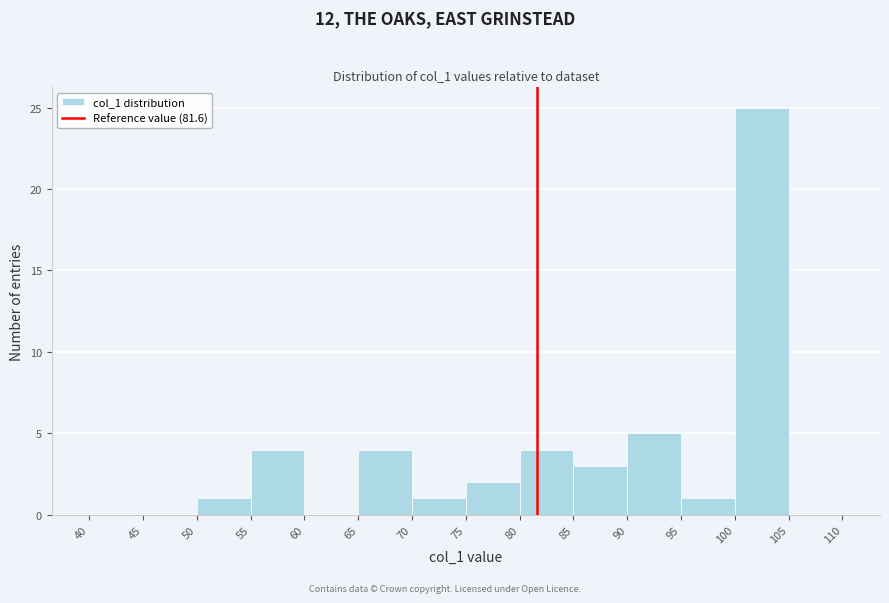

Reading left to right, transcribe this chart: for each bar, give the range it covers on the x-axis and its height. The values are not printed on the chart, so give them approximately, as read against the axis.

40 to 45: 0
45 to 50: 0
50 to 55: 1
55 to 60: 4
60 to 65: 0
65 to 70: 4
70 to 75: 1
75 to 80: 2
80 to 85: 4
85 to 90: 3
90 to 95: 5
95 to 100: 1
100 to 105: 25
105 to 110: 0